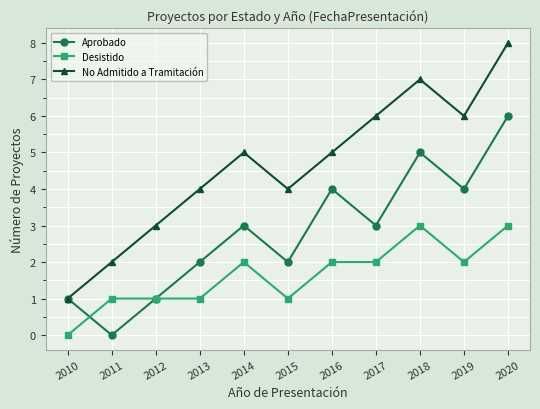

What is the value of the Desistido point at the 10th from the left?

2